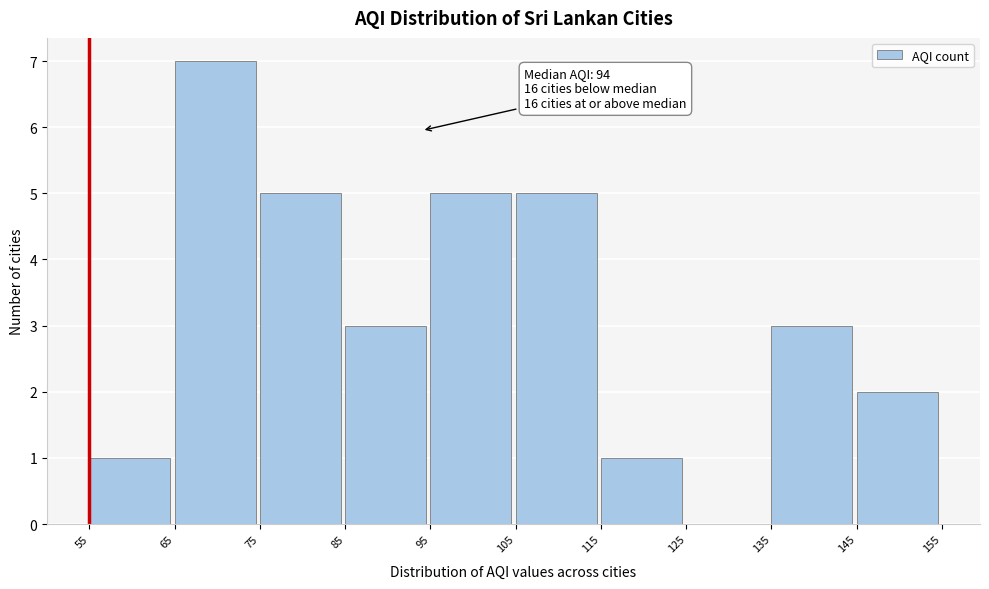

Over which range of the x-axis is the bar tallest?

65 to 75